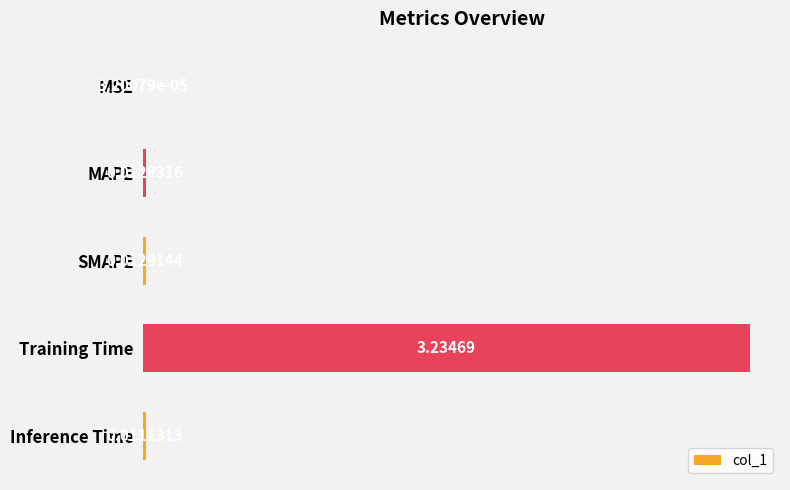

Where is the data nearest to the value 1?

SMAPE